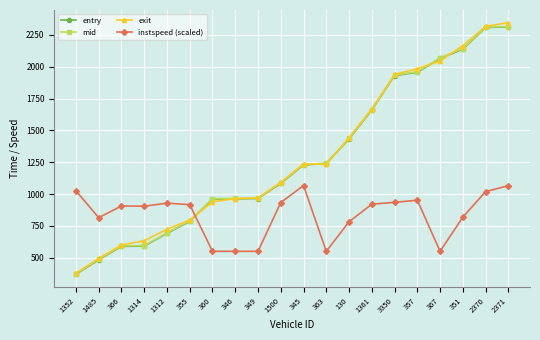

What is the label of the 18th point from the left?

351